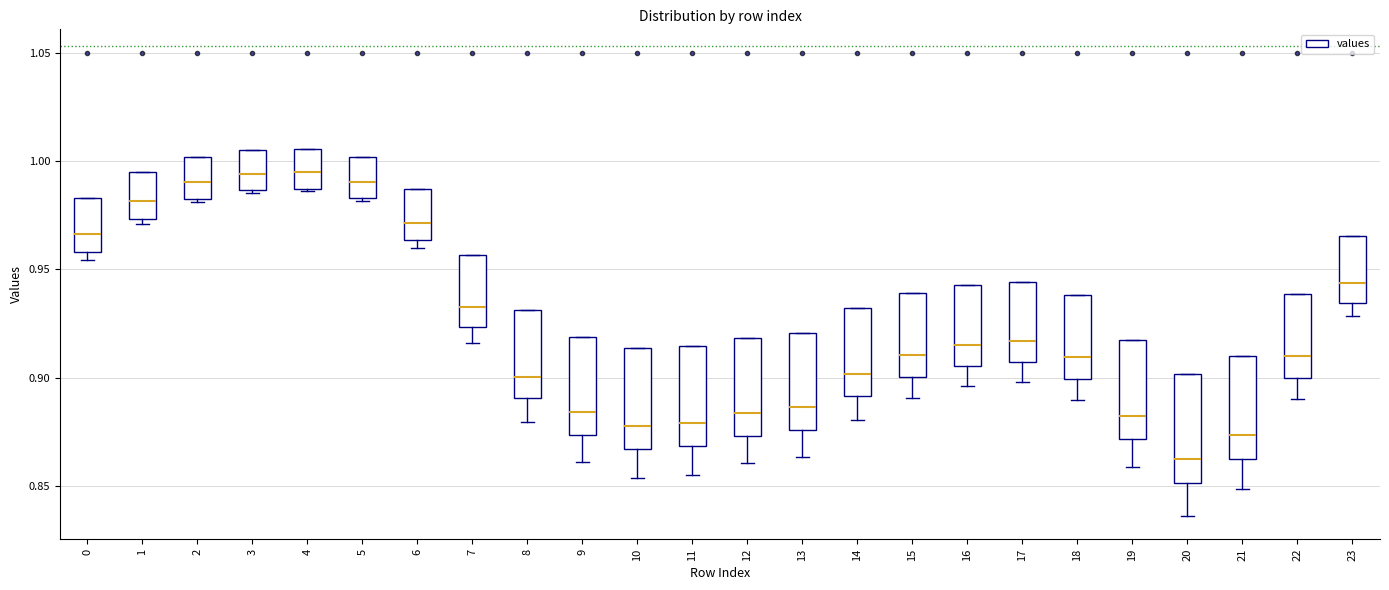

Reading left to right, read every box against the y-axis: the position of its median line, the range the box covers, and the ends of its whiskers. The values are not printed on the chart, so give them approximately, as read against the axis.

0: median 0.965, box 0.960 to 0.985, whiskers 0.955 to 0.985
1: median 0.980, box 0.975 to 0.995, whiskers 0.970 to 0.995
2: median 0.990, box 0.985 to 1.000, whiskers 0.980 to 1.000
3: median 0.995, box 0.985 to 1.005, whiskers 0.985 to 1.005
4: median 0.995, box 0.985 to 1.005, whiskers 0.985 to 1.005
5: median 0.990, box 0.985 to 1.000, whiskers 0.980 to 1.000
6: median 0.970, box 0.965 to 0.985, whiskers 0.960 to 0.985
7: median 0.935, box 0.925 to 0.955, whiskers 0.915 to 0.955
8: median 0.900, box 0.890 to 0.930, whiskers 0.880 to 0.930
9: median 0.885, box 0.875 to 0.920, whiskers 0.860 to 0.920
10: median 0.880, box 0.865 to 0.915, whiskers 0.855 to 0.915
11: median 0.880, box 0.870 to 0.915, whiskers 0.855 to 0.915
12: median 0.885, box 0.875 to 0.920, whiskers 0.860 to 0.920
13: median 0.885, box 0.875 to 0.920, whiskers 0.865 to 0.920
14: median 0.900, box 0.890 to 0.930, whiskers 0.880 to 0.930
15: median 0.910, box 0.900 to 0.940, whiskers 0.890 to 0.940
16: median 0.915, box 0.905 to 0.945, whiskers 0.895 to 0.945
17: median 0.915, box 0.905 to 0.945, whiskers 0.900 to 0.945
18: median 0.910, box 0.900 to 0.940, whiskers 0.890 to 0.940
19: median 0.880, box 0.870 to 0.915, whiskers 0.860 to 0.915
20: median 0.860, box 0.850 to 0.900, whiskers 0.835 to 0.900
21: median 0.875, box 0.860 to 0.910, whiskers 0.850 to 0.910
22: median 0.910, box 0.900 to 0.940, whiskers 0.890 to 0.940
23: median 0.945, box 0.935 to 0.965, whiskers 0.930 to 0.965